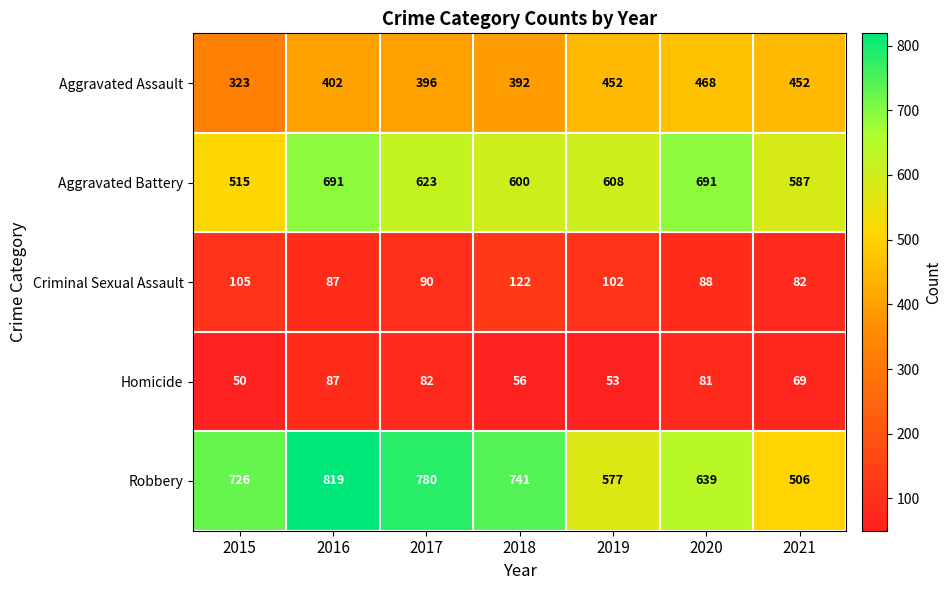

What is the difference between the Aggravated Assault values at 2021 and 2017?

56